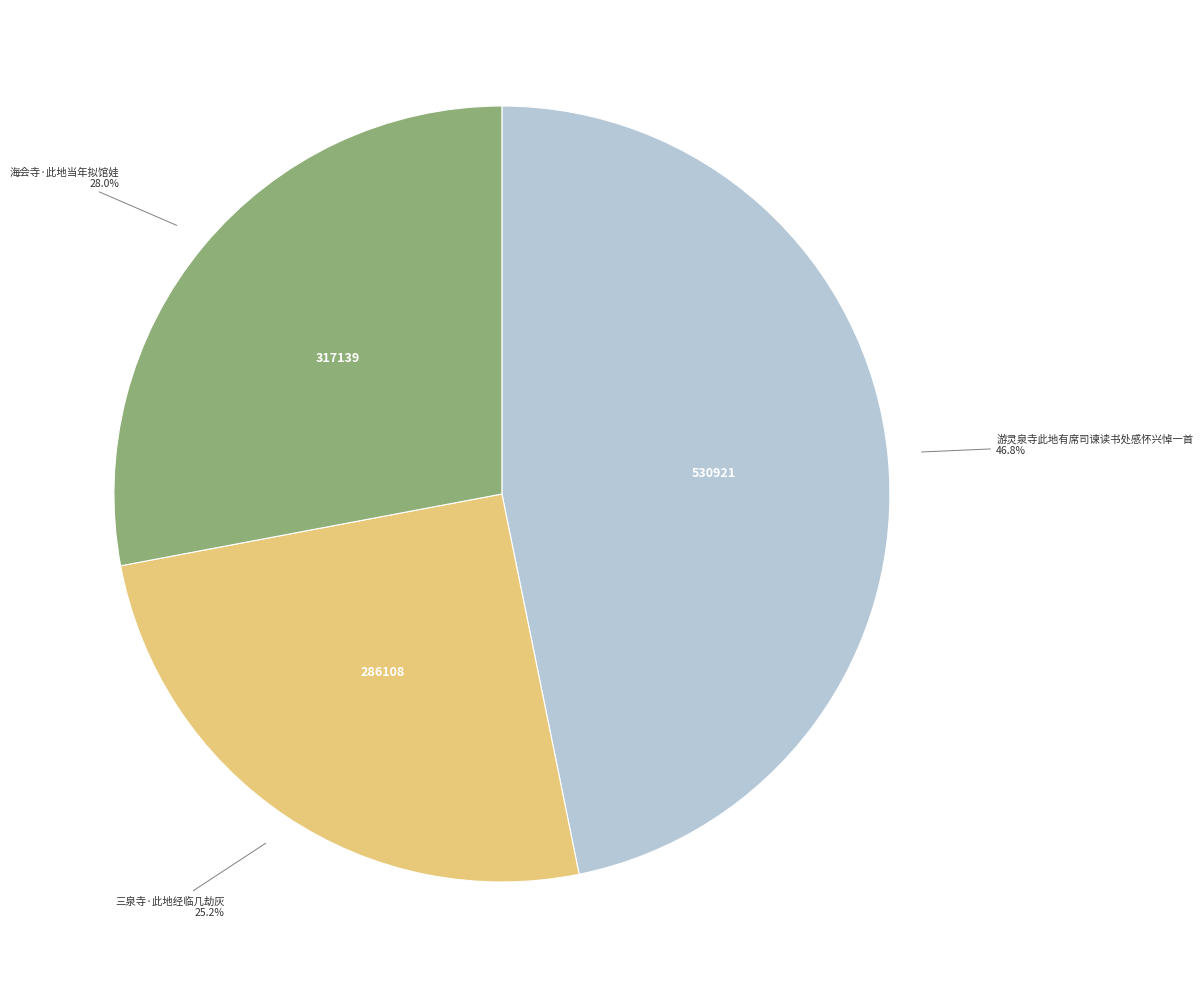

Which slice is the smallest?

三泉寺·此地经临几劫灰